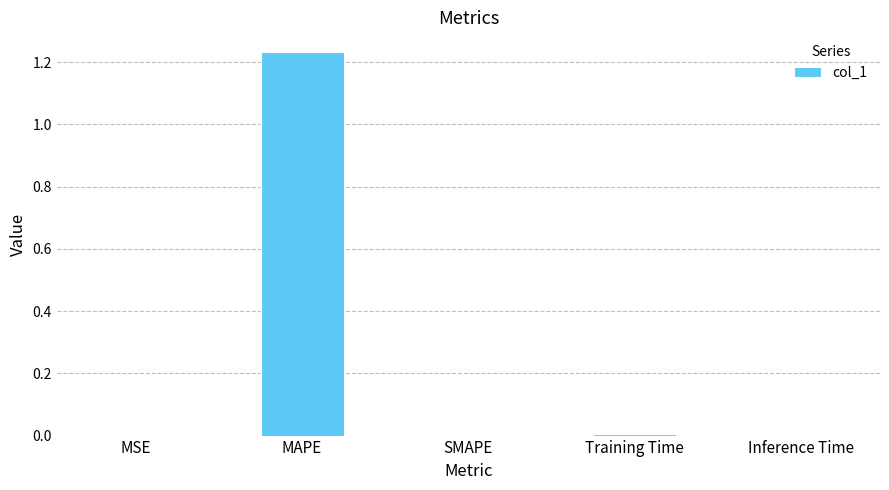

The value at Inference Time is 0.0. True or false?

True